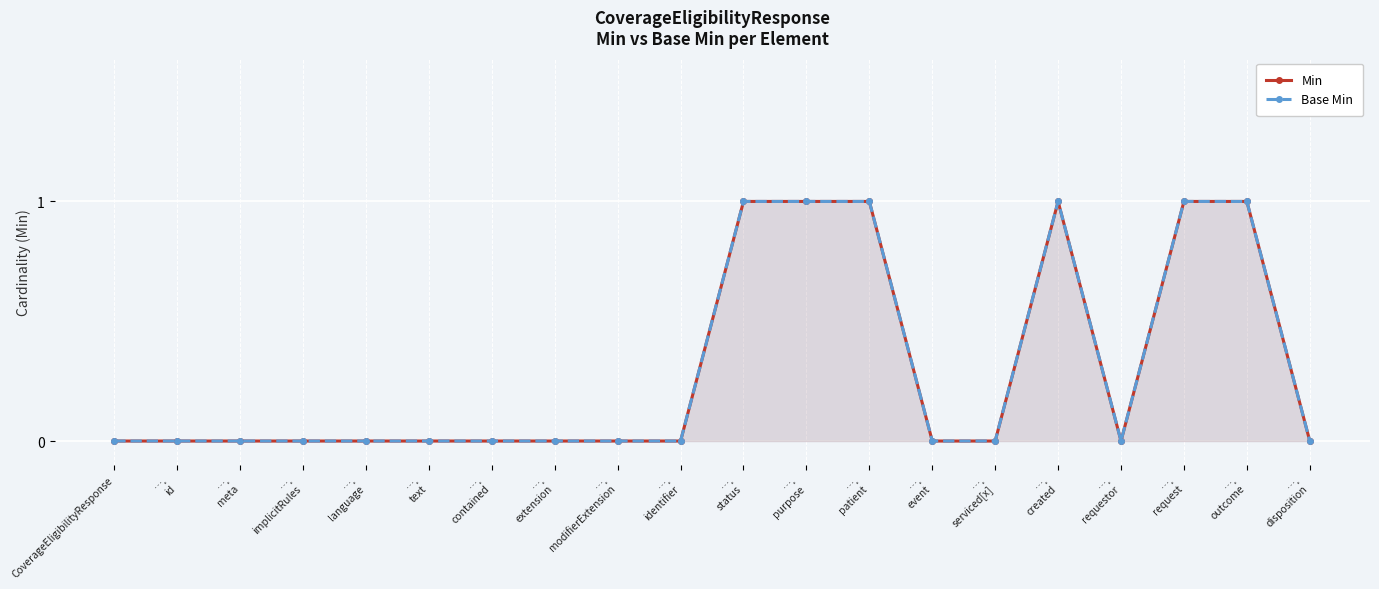

Which has a higher value, ….
extension or ….
text?

….
extension